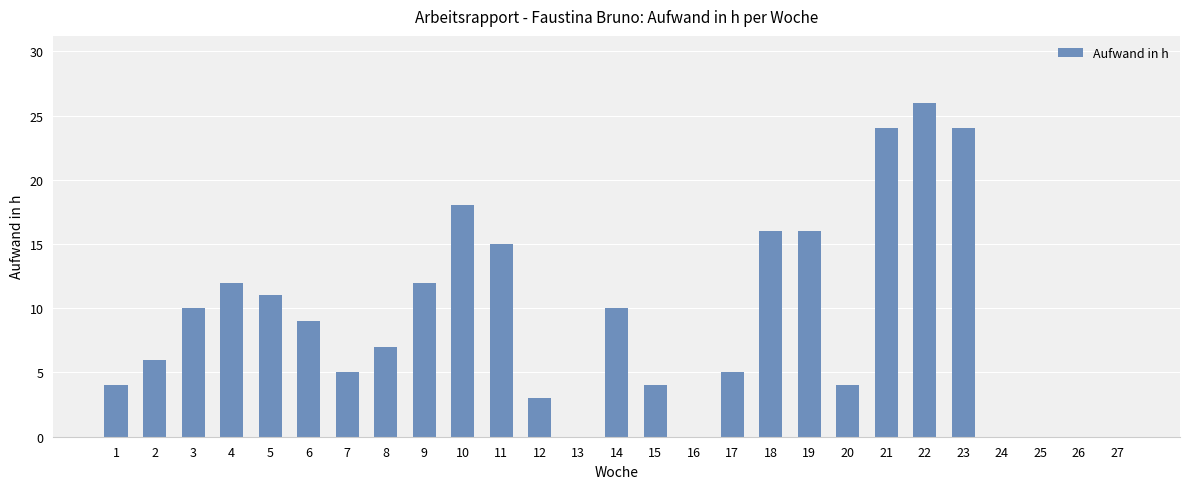

Does the chart contain stacked bars?

No